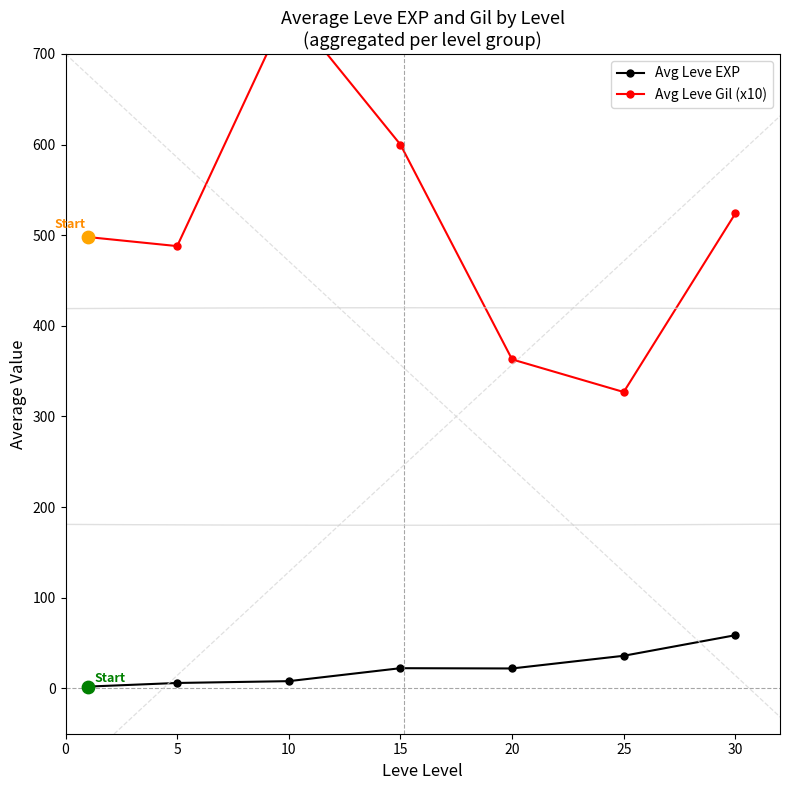

The value of Avg Leve EXP at 15 is 22.3. True or false?

True